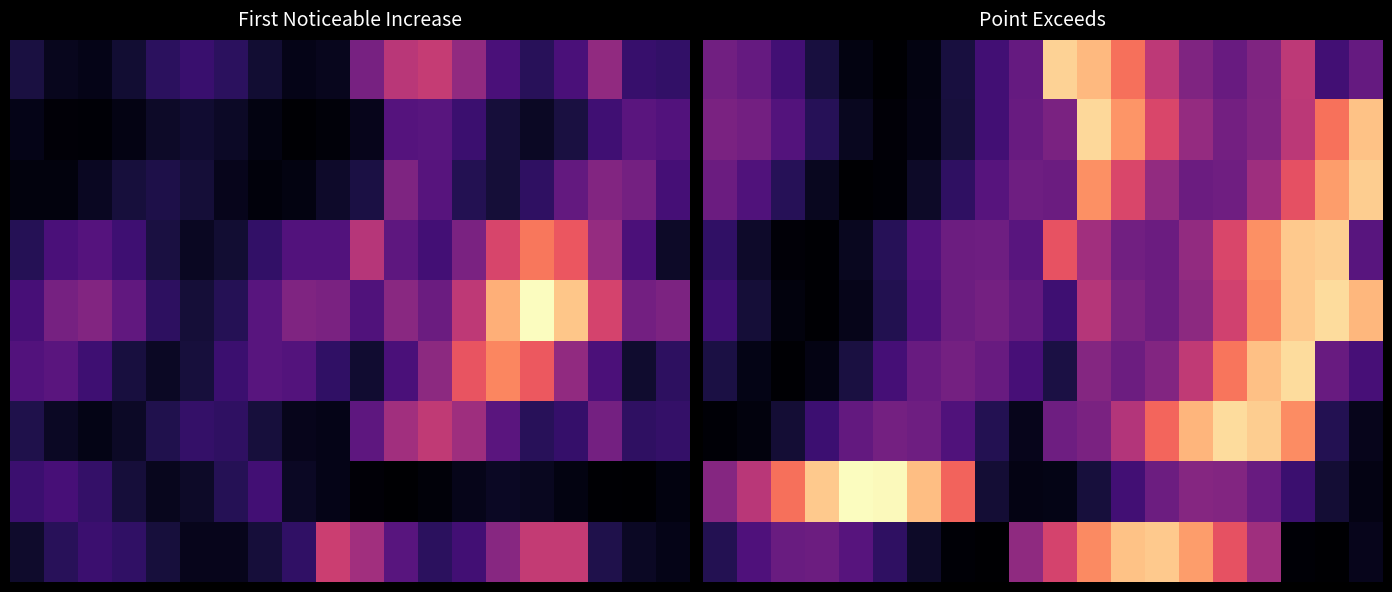

Which series has the largest total across all categories?

7